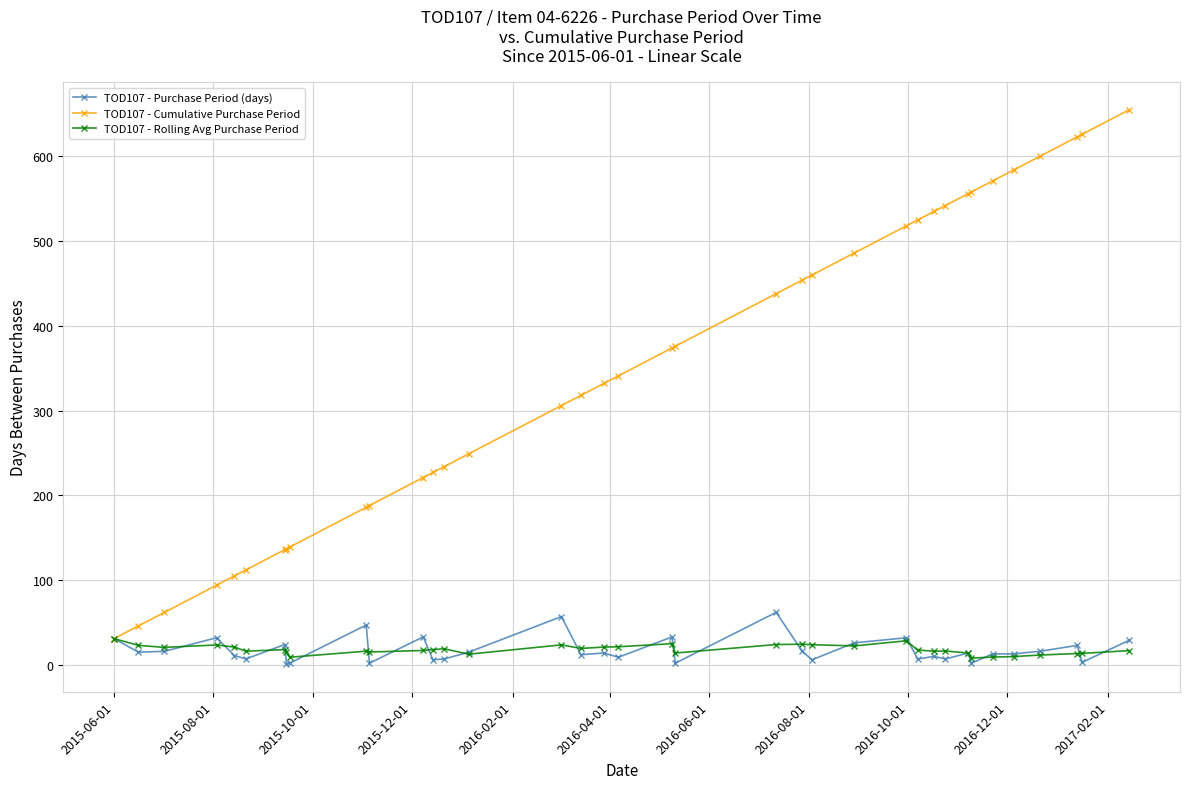

Which series has the largest range (max minus min)?

TOD107 - Cumulative Purchase Period